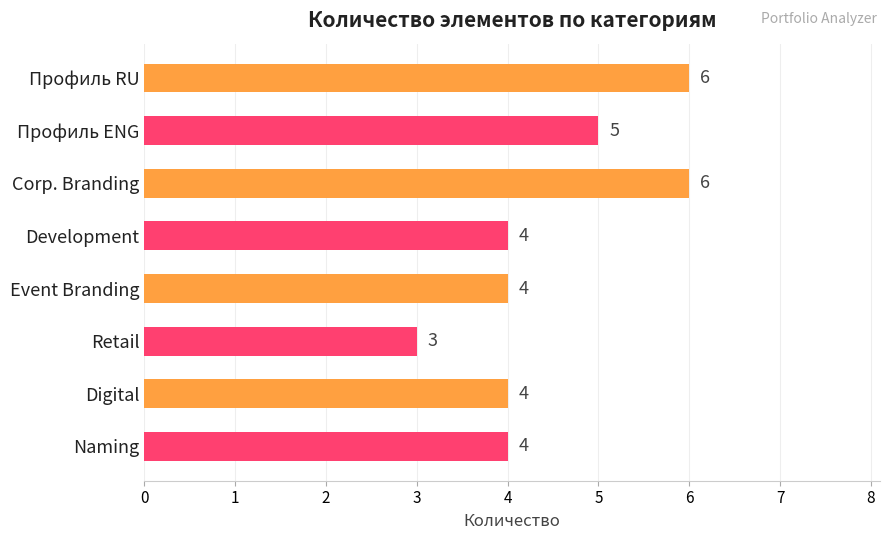

The value at Профиль RU is 10. True or false?

False